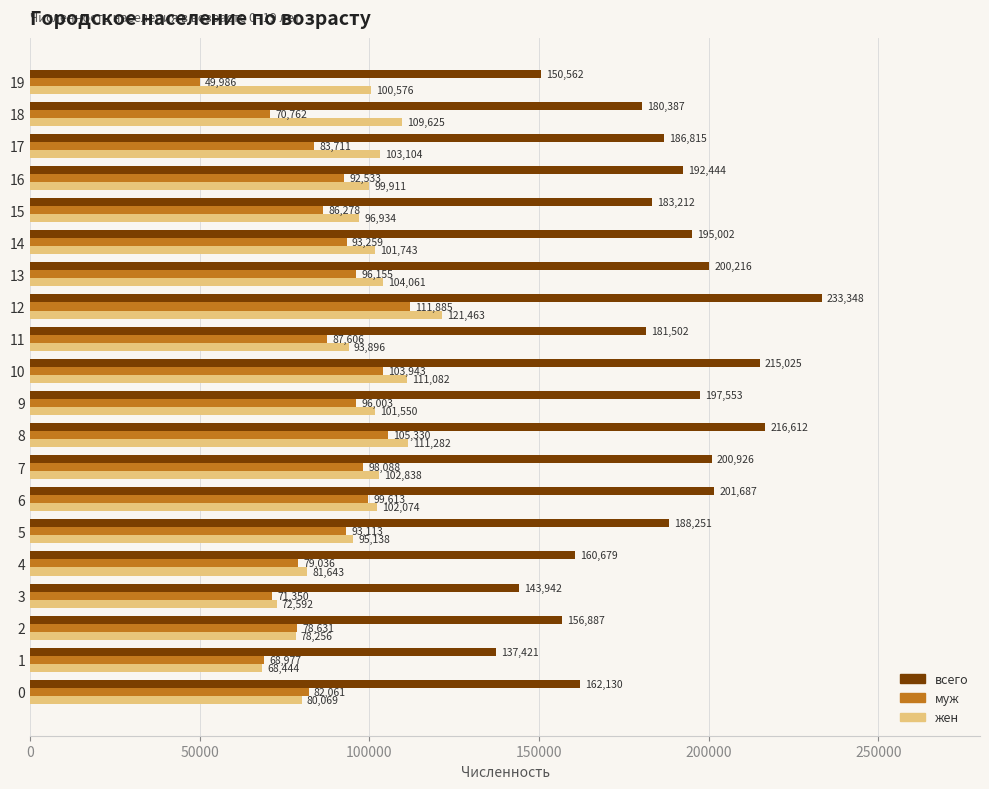

At which category is the sum across all series the highest?

12